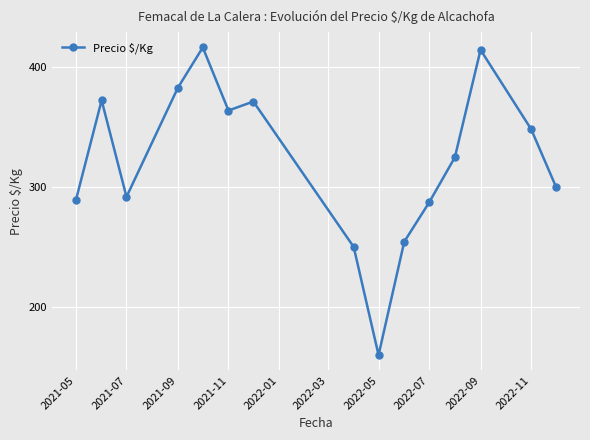

What is the greatest value displayed?

416.0